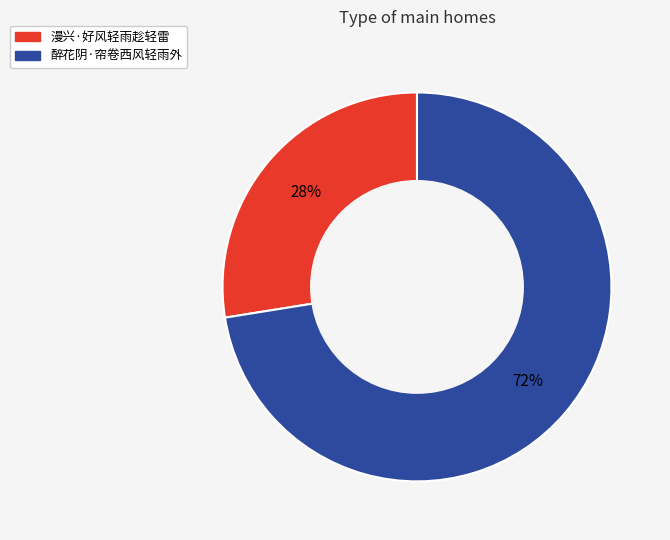

Which category accounts for the majority?

醉花阴·帘卷西风轻雨外